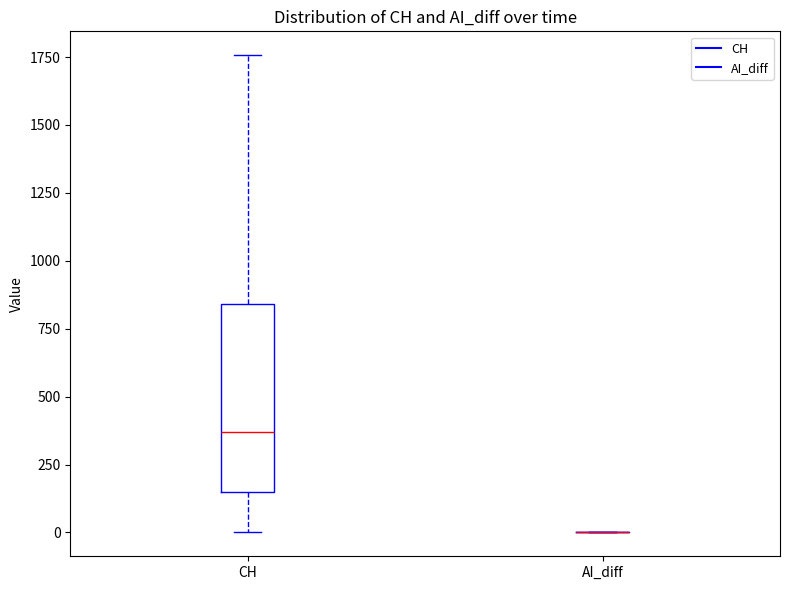

Reading left to right, transcribe this box plot: for each box, give where its median line is, the range the box spans, and where its two whiskers end, as read against the y-axis. The values are not printed on the chart, so give them approximately, as read against the axis.

CH: median 350, box 150 to 850, whiskers 0 to 1750
AI_diff: box collapsed to a line at 0, whiskers 0 to 0